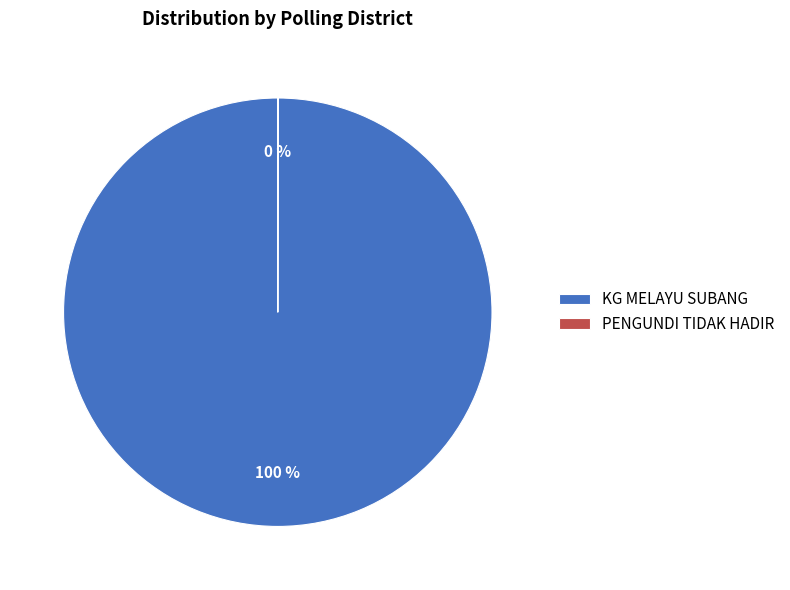

To the nearest percent, what portion does KG MELAYU SUBANG represent?

100%